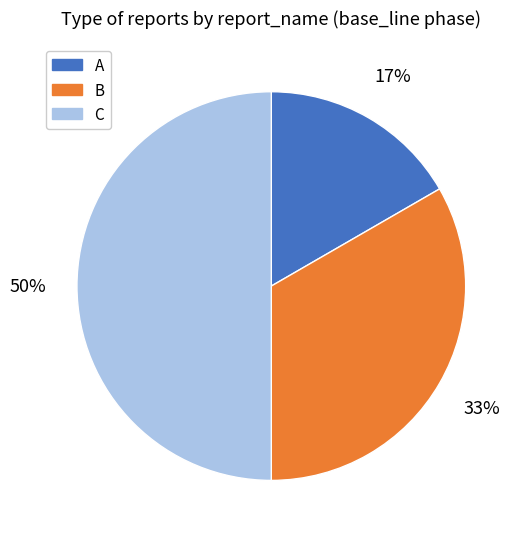

Between A and B, which is larger?

B